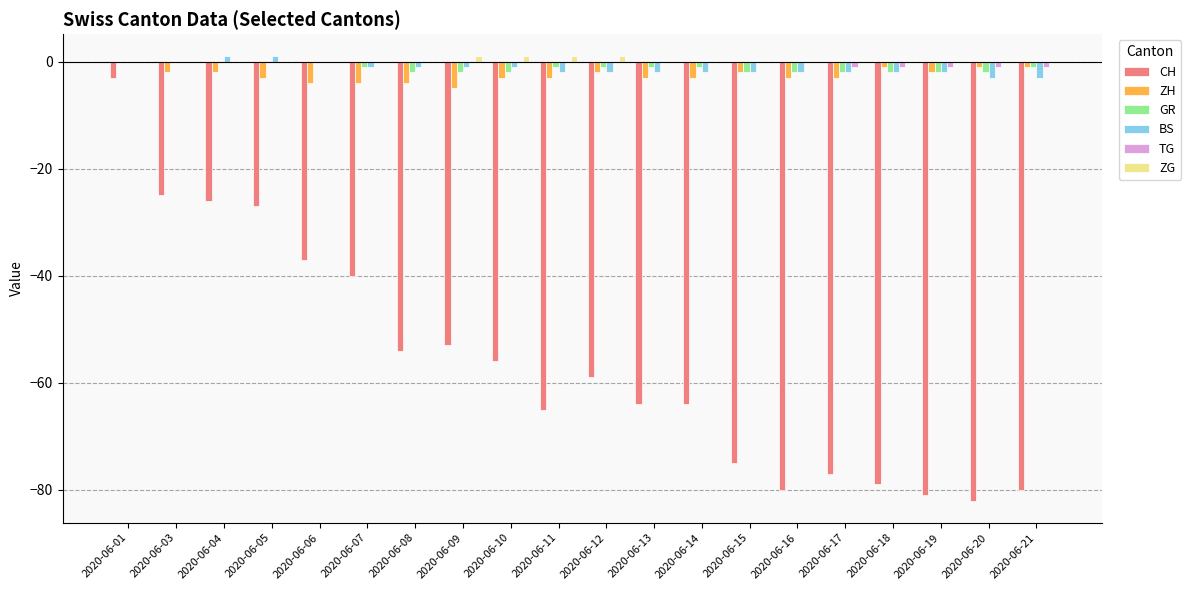

What is the sum of all BS values?

-26